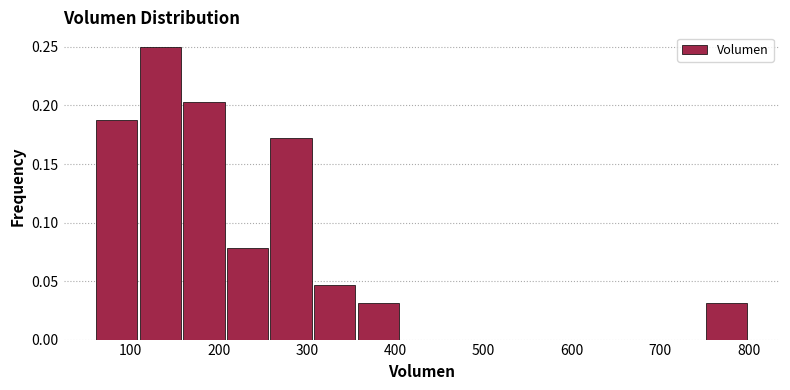

Reading left to right, transcribe this chart: for each bar, give the range it covers on the x-axis and its height. Neither the bar edges nor the heights are printed on the chart, so give them approximately, as read against the axes.

60 to 110: 0.190
110 to 160: 0.250
160 to 210: 0.205
210 to 260: 0.080
260 to 310: 0.170
310 to 360: 0.045
360 to 410: 0.030
410 to 450: 0
450 to 500: 0
500 to 550: 0
550 to 600: 0
600 to 650: 0
650 to 700: 0
700 to 750: 0
750 to 800: 0.030